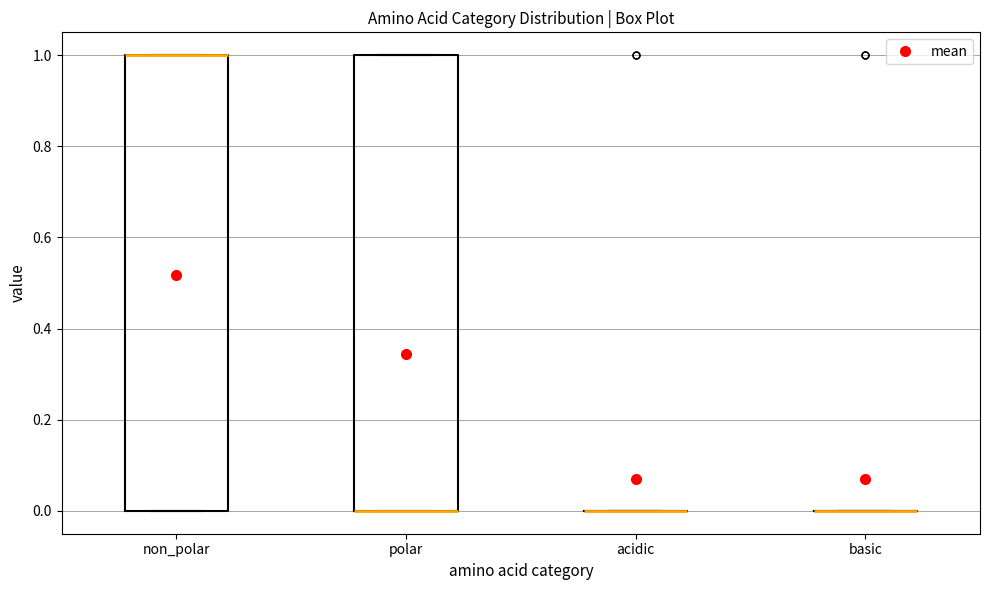

Reading left to right, transcribe this box plot: for each box, give where its median line is, the range the box spans, and where its two whiskers end, as read against the y-axis. The values are not printed on the chart, so give them approximately, as read against the axis.

non_polar: median 1 (drawn on the box's upper edge), box 0 to 1, whiskers 0 to 1
polar: median 0 (drawn on the box's lower edge), box 0 to 1, whiskers 0 to 1
acidic: box collapsed to a line at 0, whiskers 0 to 0
basic: box collapsed to a line at 0, whiskers 0 to 0